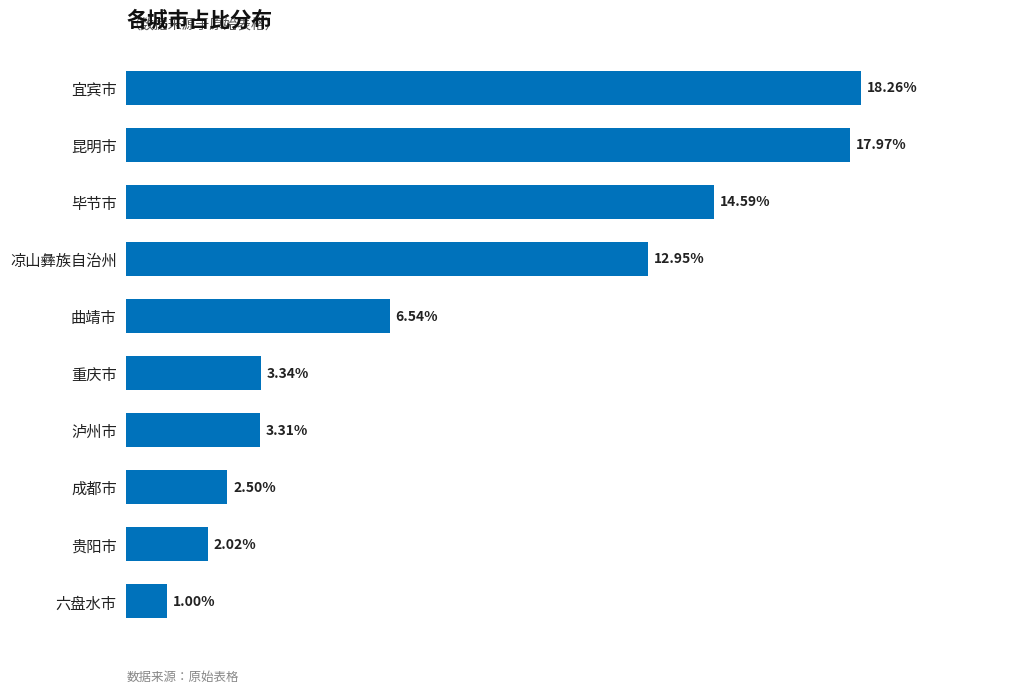

List the labels in order of value, largest first.

宜宾市, 昆明市, 毕节市, 凉山彝族自治州, 曲靖市, 重庆市, 泸州市, 成都市, 贵阳市, 六盘水市